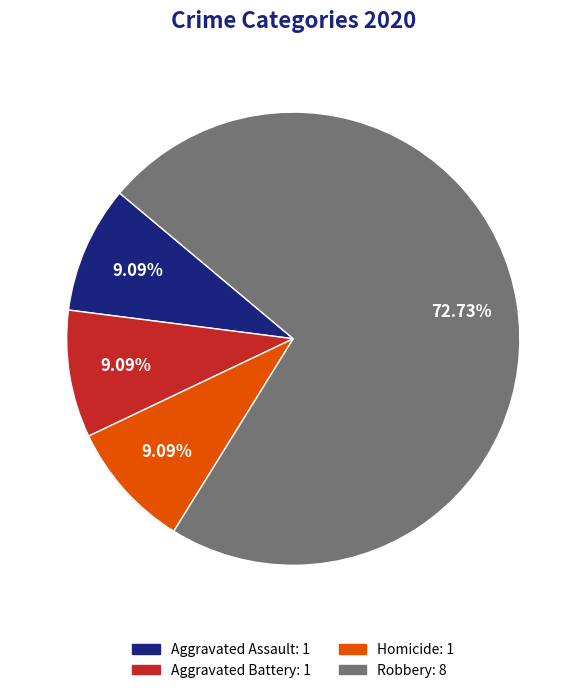

What percentage is the Aggravated Battery slice, to the nearest percent?

9%